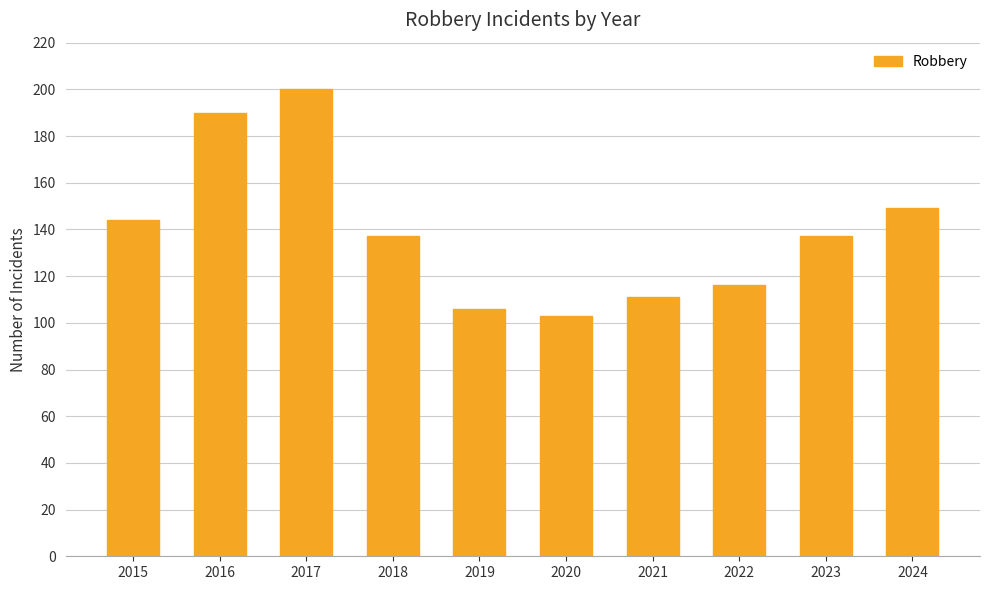

Does the chart contain any negative values?

No